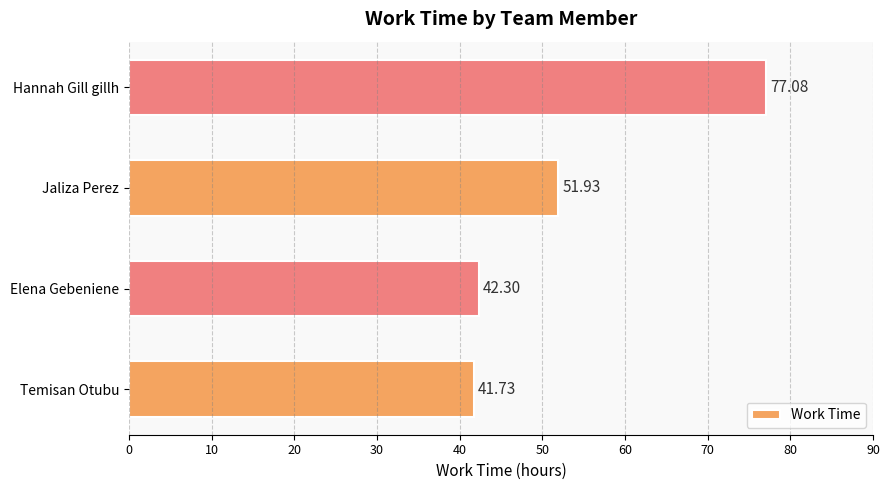

What is the greatest value displayed?

77.1